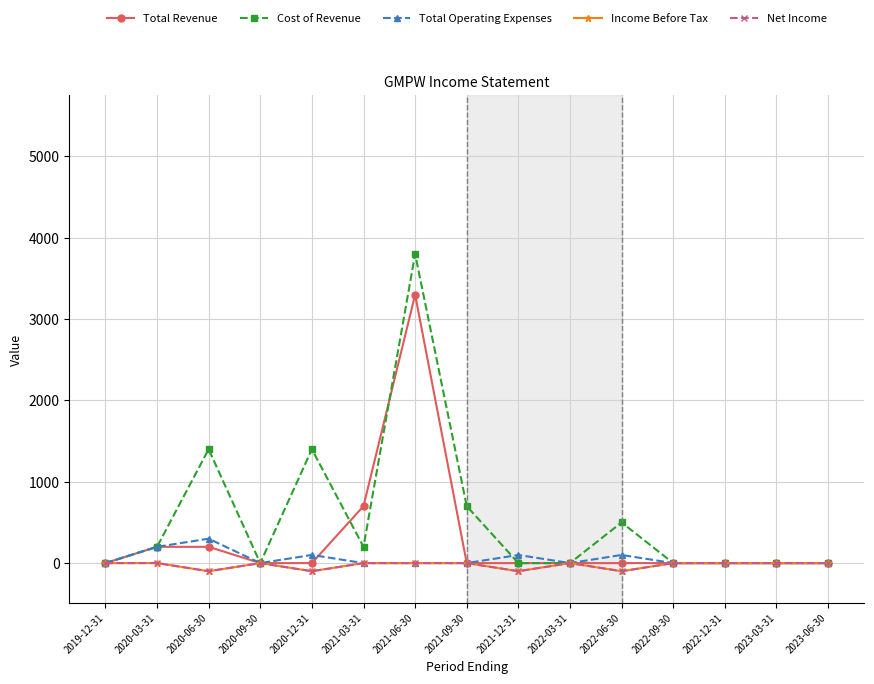

At which label is Total Operating Expenses closest to 150?

2020-03-31